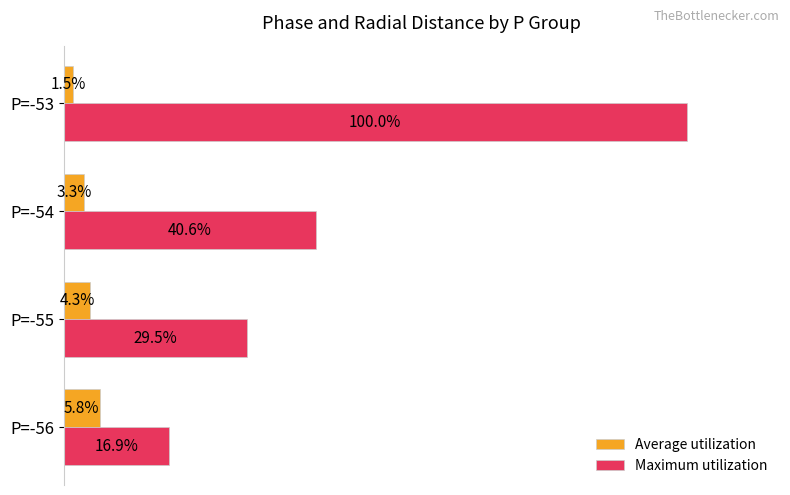

Where is Average utilization nearest to the value 3?

P=-54